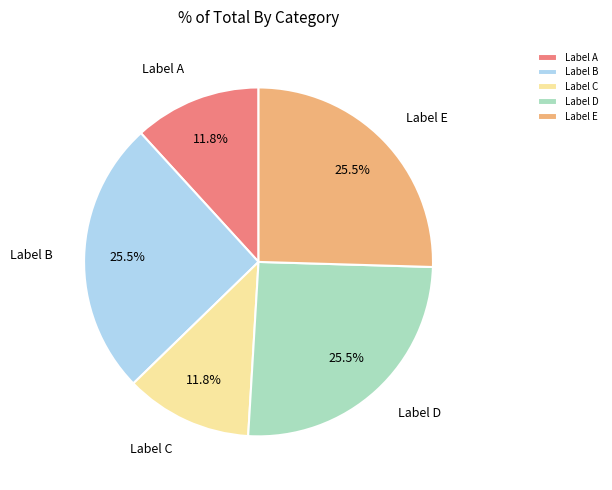

Does any single category account for the majority?

No